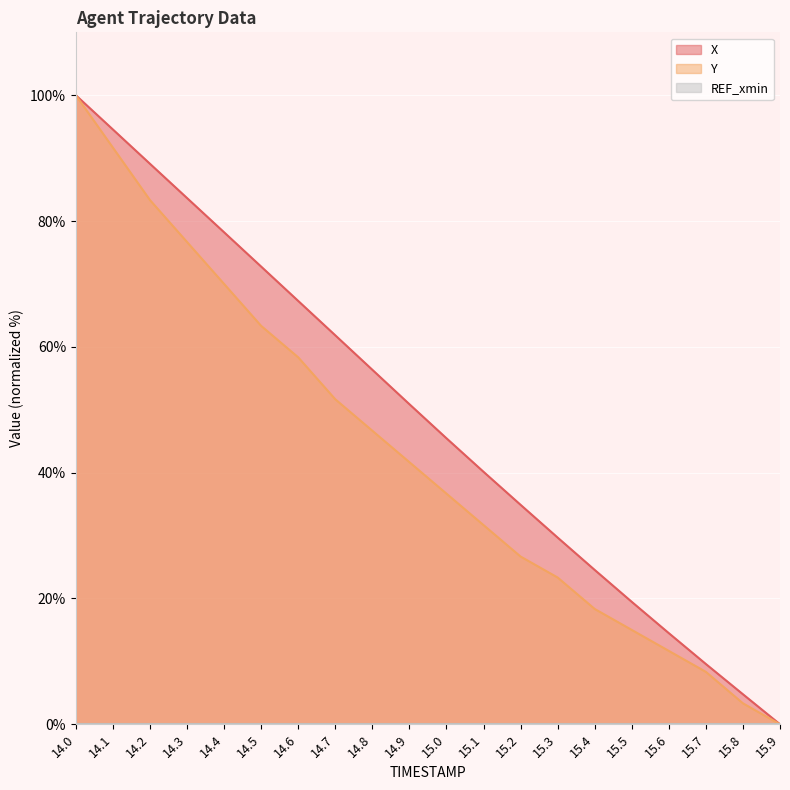

True or false: X has more than 1 points higher than both neighbors.

False